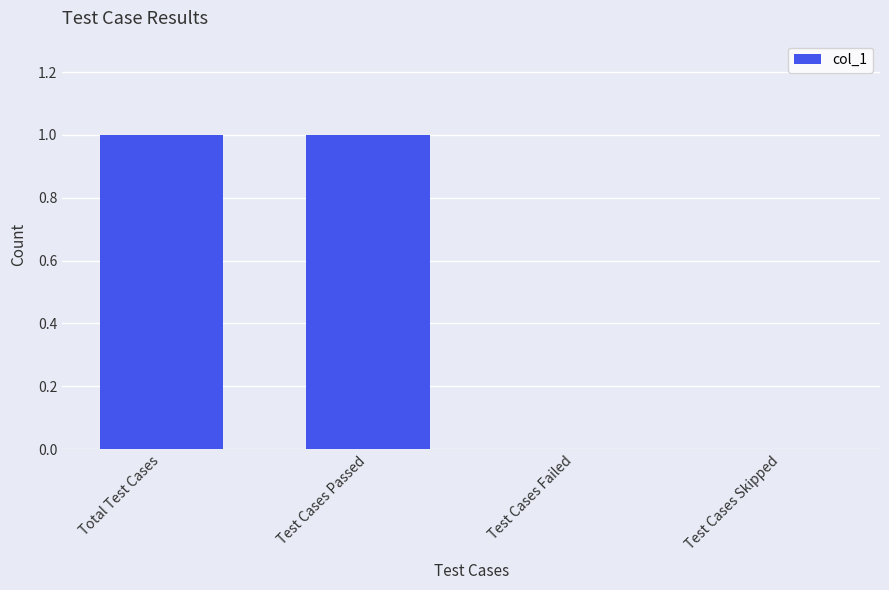

Is it true that the value at Test Cases Skipped is 0?

True